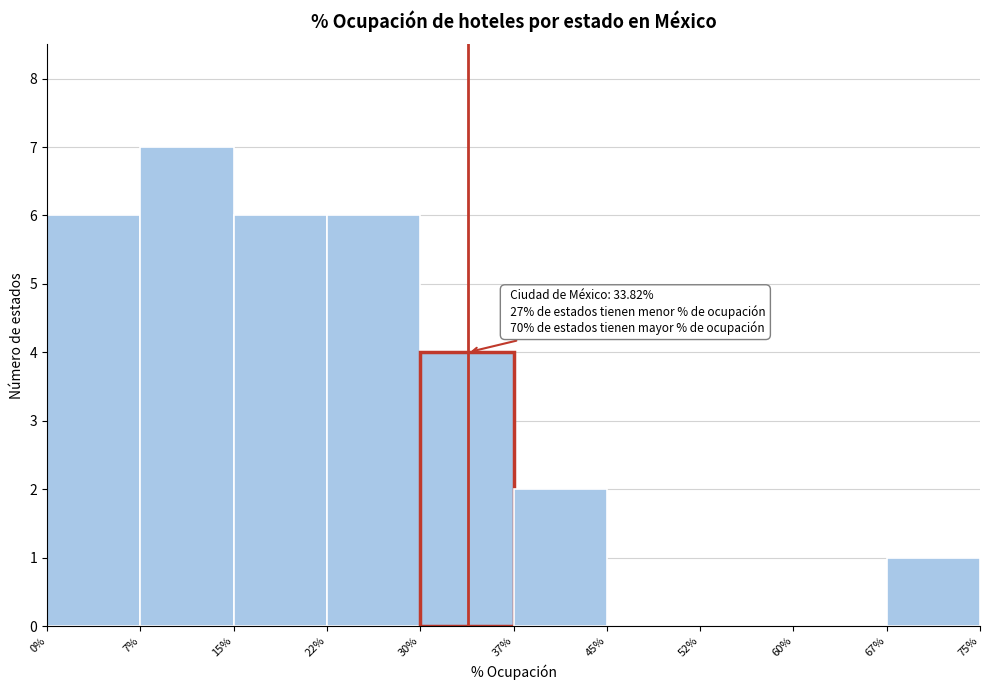

Over which range of the x-axis is the bar tallest?

7% to 15%